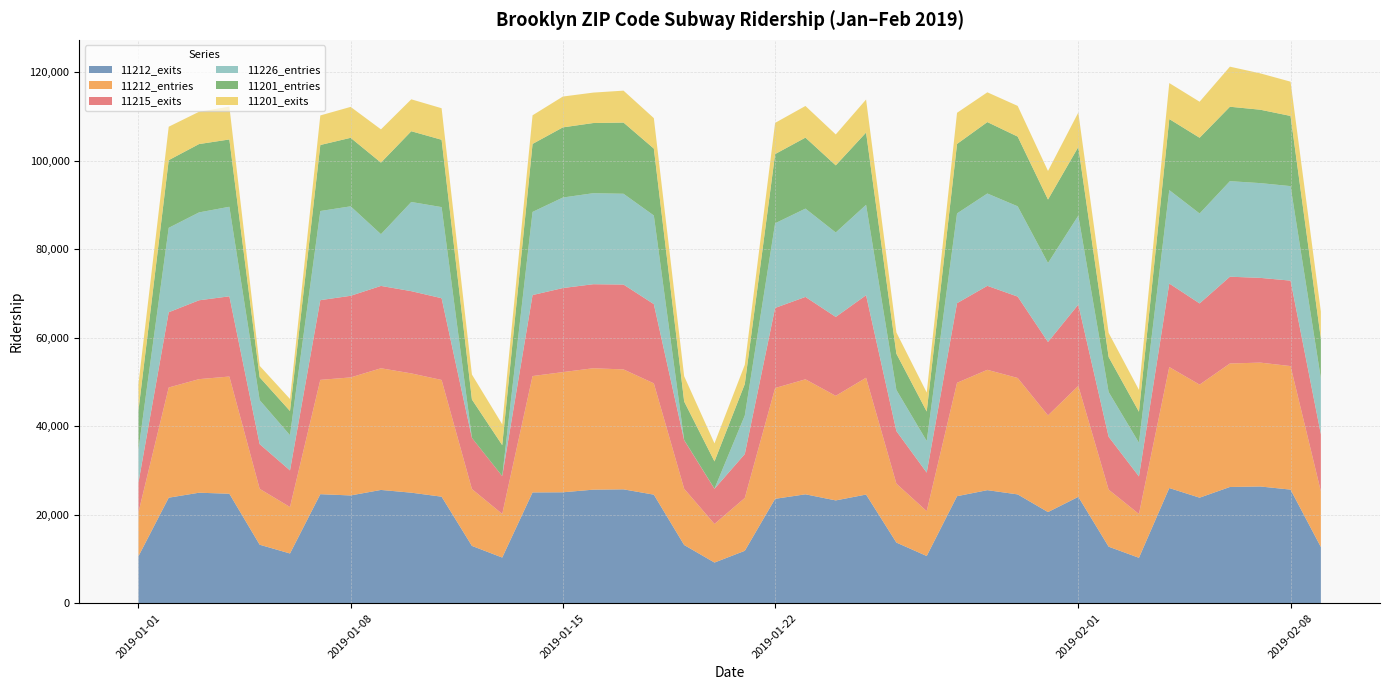

Reading left to right, what are all the values shown in this chart?

11212_exits: 0=10573	1=23836	2=24960	3=24732	4=13208	5=11227	6=24630	7=24343	8=25590	9=24970	10=24064	11=12942	12=10308	13=25028	14=25058	15=25651	16=25722	17=24522	18=13145	19=9178	20=11833	21=23580	22=24602	23=23221	24=24545	25=13692	26=10657	27=24176	28=25539	29=24580	30=20584	31=24029	32=12767	33=10253	34=26018	35=23840	36=26256	37=26370	38=25662	39=12681
11212_entries: 0=9909	1=24906	2=25668	3=26485	4=12629	5=10501	6=25835	7=26676	8=27496	9=26958	10=26379	11=12849	12=9860	13=26299	14=27160	15=27439	16=27104	17=25153	18=12713	19=8722	20=11942	21=25042	22=25987	23=23636	24=26400	25=13323	26=10137	27=25629	28=27196	29=26311	30=21851	31=25075	32=12897	33=9899	34=27342	35=25551	36=27909	37=27996	38=27918	39=12577
11215_exits: 0=6707	1=17004	2=17824	3=18127	4=10103	5=8276	6=18017	7=18445	8=18610	9=18585	10=18475	11=11557	12=8546	13=18302	14=18998	15=18991	16=19181	17=17905	18=10968	19=7946	20=9924	21=18099	22=18621	23=17832	24=18648	25=11876	26=8705	27=17988	28=18981	29=18394	30=16594	31=18378	32=11941	33=8490	34=18879	35=18348	36=19613	37=19149	38=19313	39=12911
11226_entries: 0=7364	1=19082	2=19859	3=20241	4=9944	5=7960	6=20140	7=20222	8=11695	9=20154	10=20592	11=5	12=12	13=18796	14=20458	15=20567	16=20517	17=20036	18=49	19=42	20=8718	21=19129	22=19961	23=19086	24=20433	25=9307	26=7155	27=20289	28=20866	29=20403	30=17846	31=20102	32=10121	33=7626	34=21116	35=20328	36=21595	37=21416	38=21357	39=12603
11201_entries: 0=8906	1=15293	2=15442	3=15209	4=5158	5=5460	6=14918	7=15482	8=16171	9=15988	10=15217	11=8673	12=6985	13=15360	14=15853	15=15858	16=16087	17=15114	18=8701	19=6147	20=7104	21=15642	22=16038	23=15166	24=16330	25=8179	26=6658	27=15698	28=16140	29=15755	30=14341	31=15519	32=7899	33=6993	34=16054	35=17112	36=16816	37=16587	38=15859	39=8989
11201_exits: 0=6031	1=7554	2=7302	3=7431	4=2594	5=2724	6=6683	7=6989	8=7515	9=7214	10=7126	11=5646	12=4704	13=6470	14=6969	15=6879	16=7218	17=6887	18=5722	19=4076	20=4349	21=7051	22=7152	23=6993	24=7467	25=4808	26=4292	27=7042	28=6729	29=6936	30=6461	31=7776	32=5460	33=4943	34=8136	35=8144	36=9057	37=8218	38=7747	39=6124